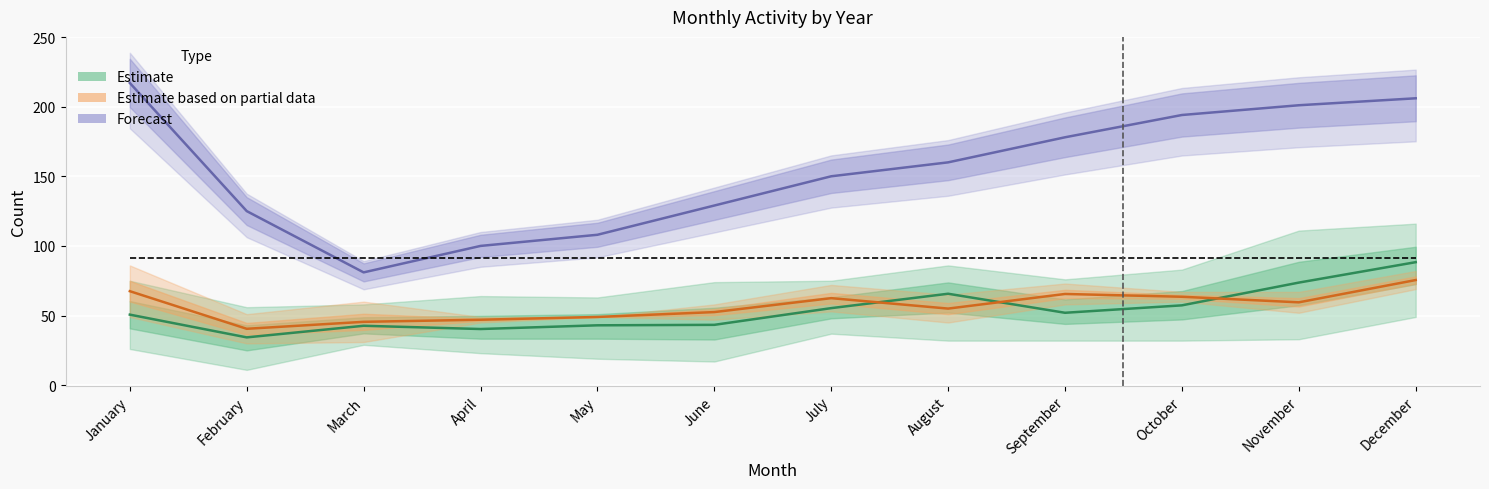

True or false: Estimate and Forecast cross at least once.

False